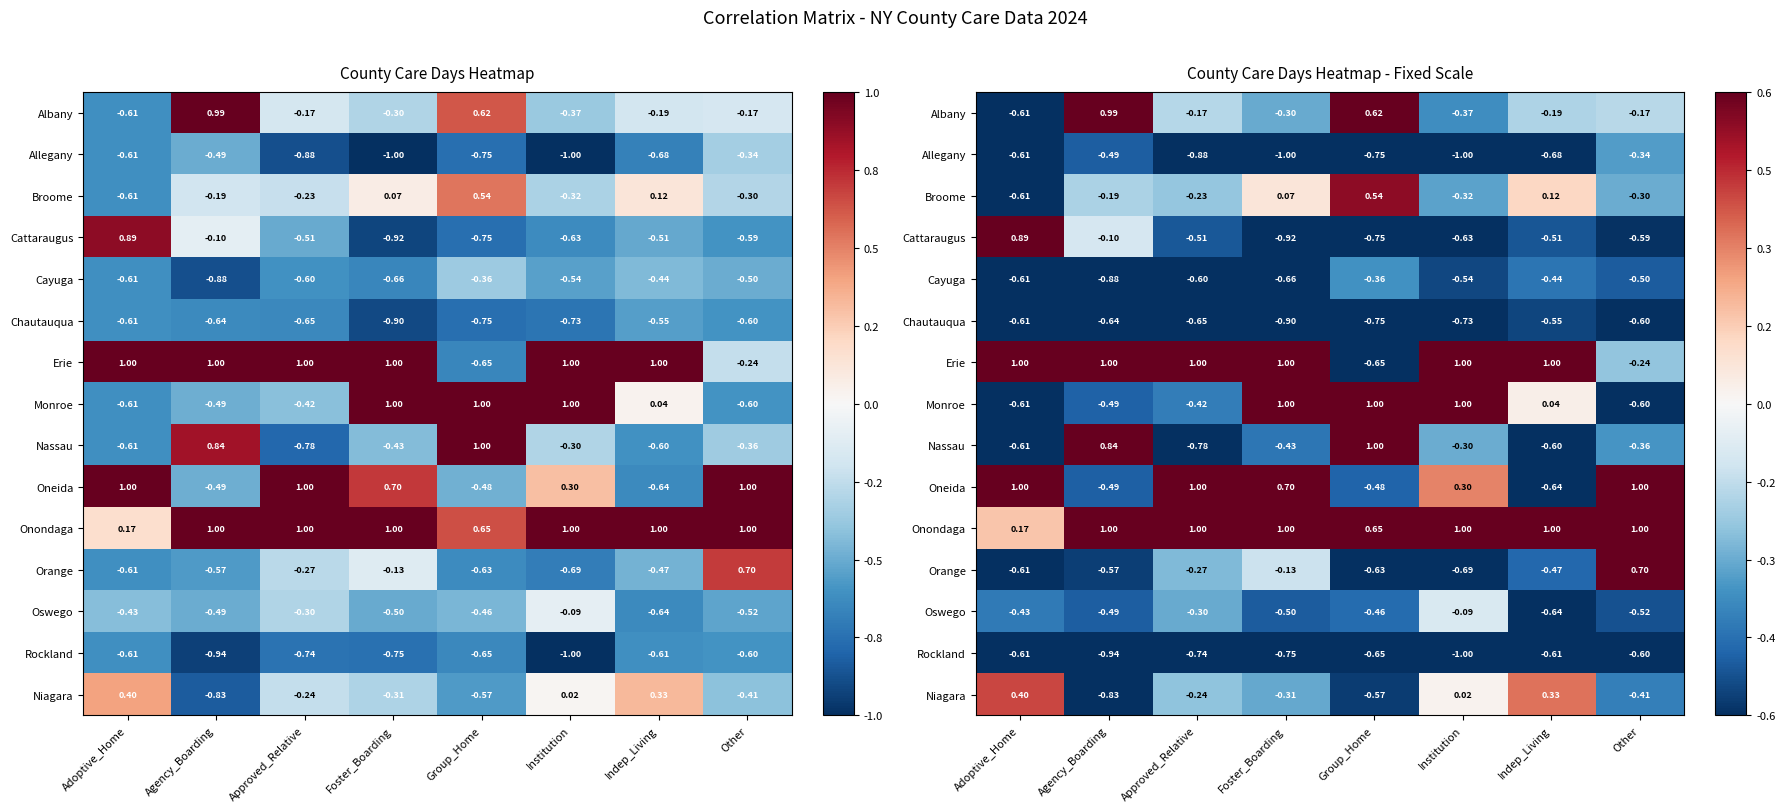

How many values in the Albany series exceed 0?

2